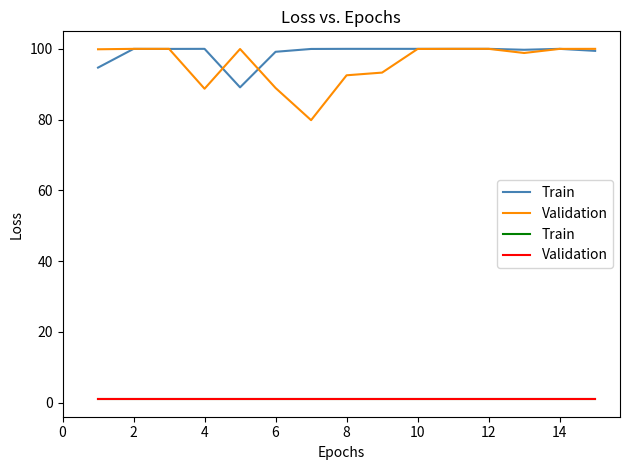

In Validation, how many points are higher than both neighbors (excluding endpoints)?

1